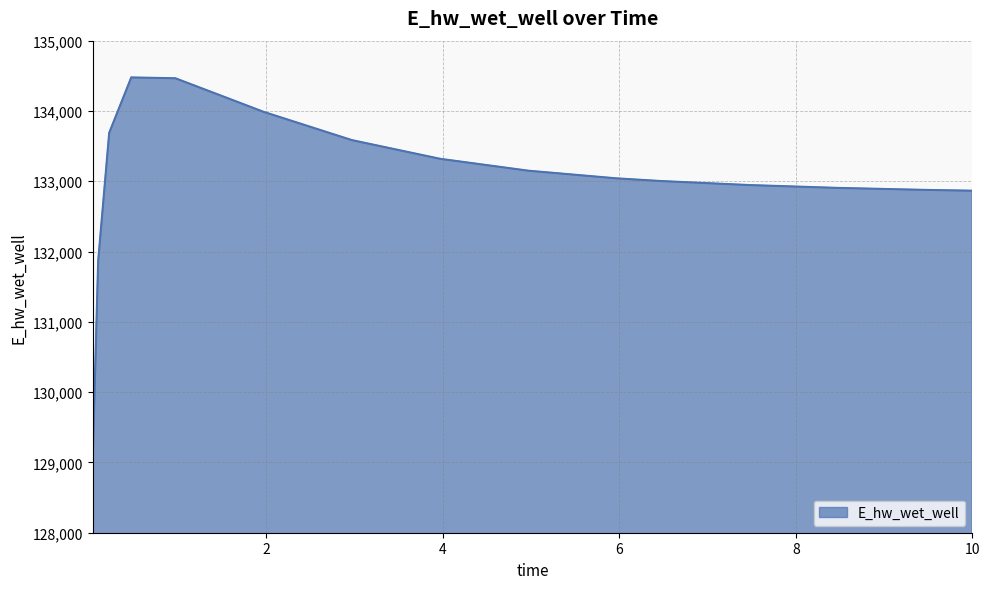

What is the minimum value shown in the chart?

129014.1